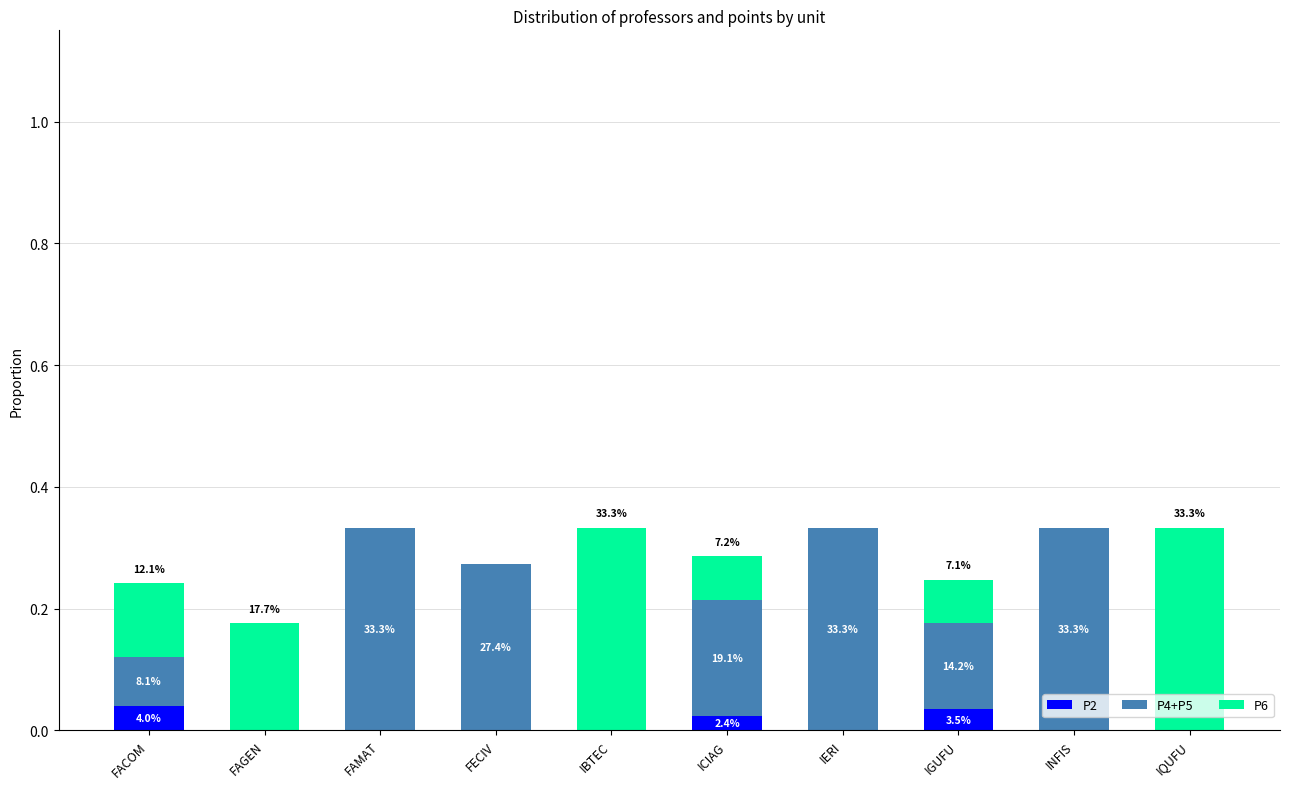

True or false: P6 has a value of 0.0 at FAMAT.

True